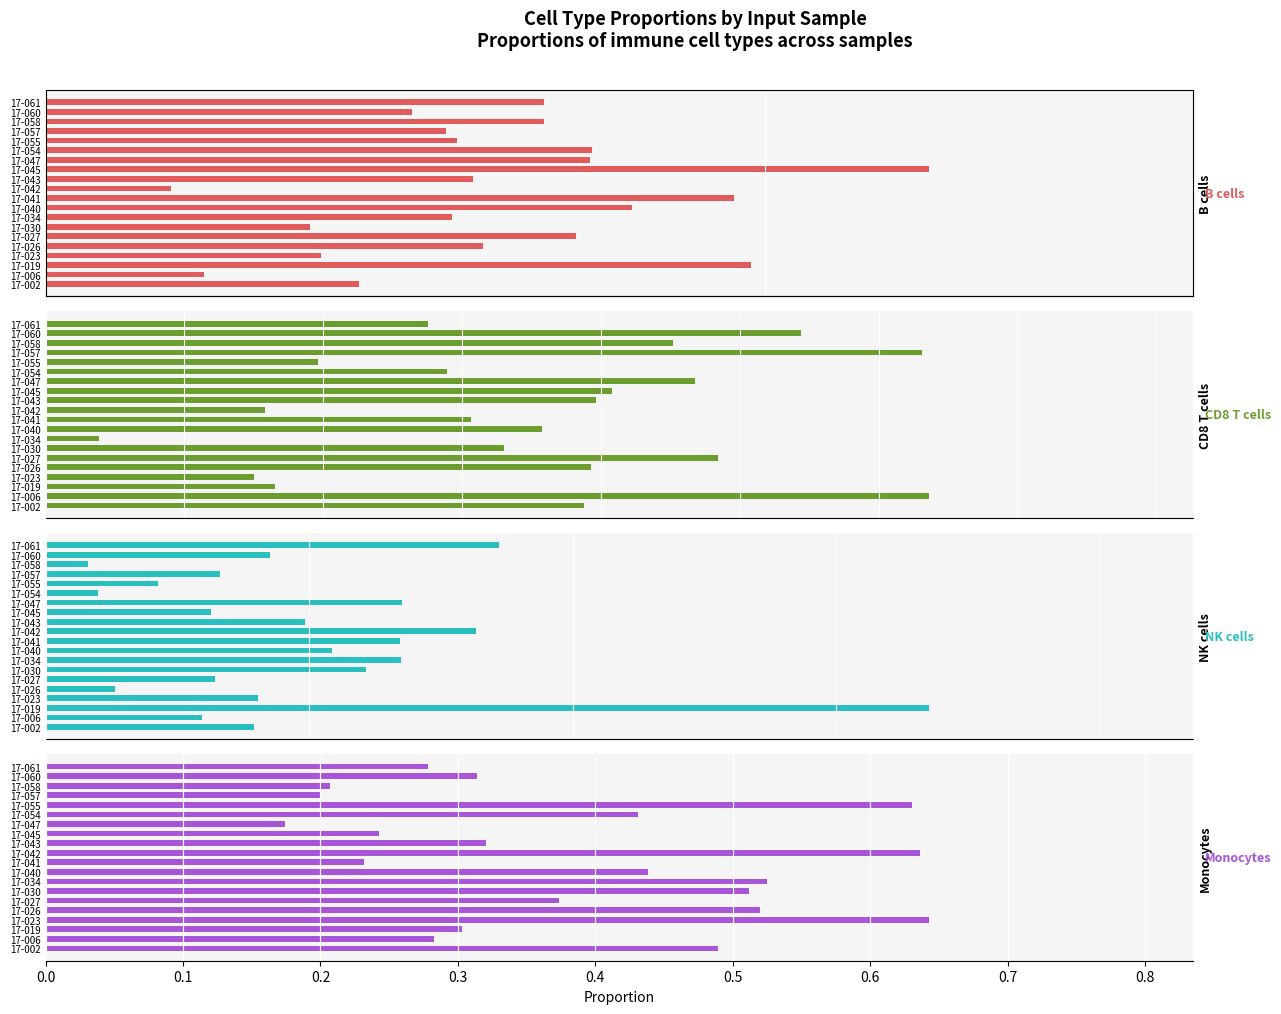

What is the greatest value displayed?

0.6